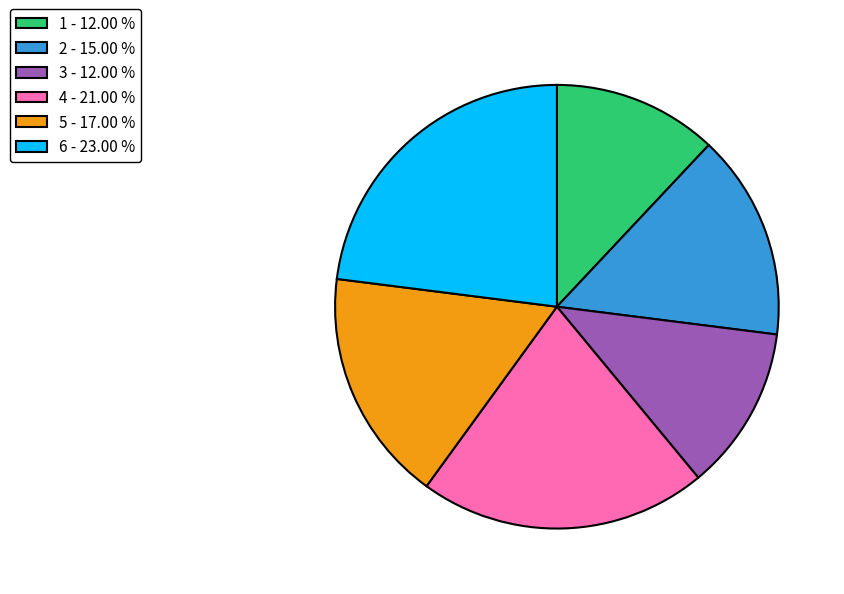

Do 6 - 23.00 % and 3 - 12.00 % together represent more than half of the pie?

No